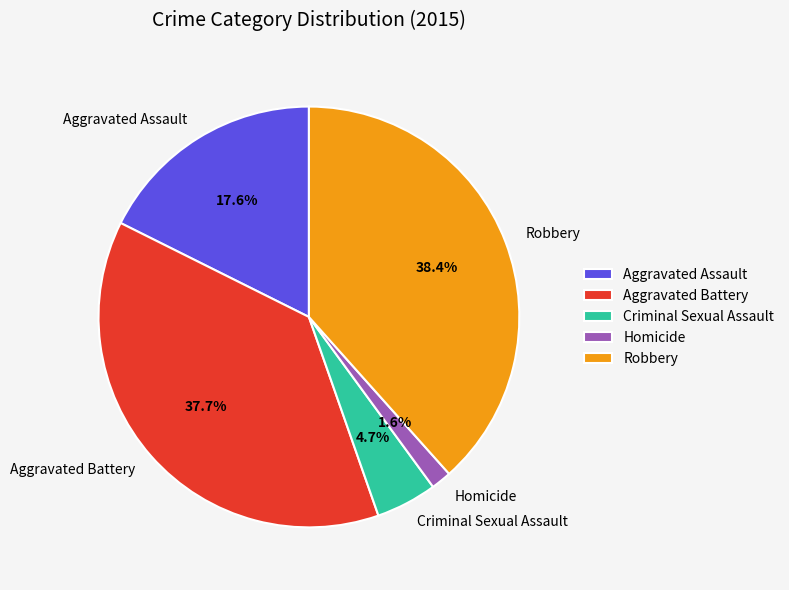

Which slice is the smallest?

Homicide